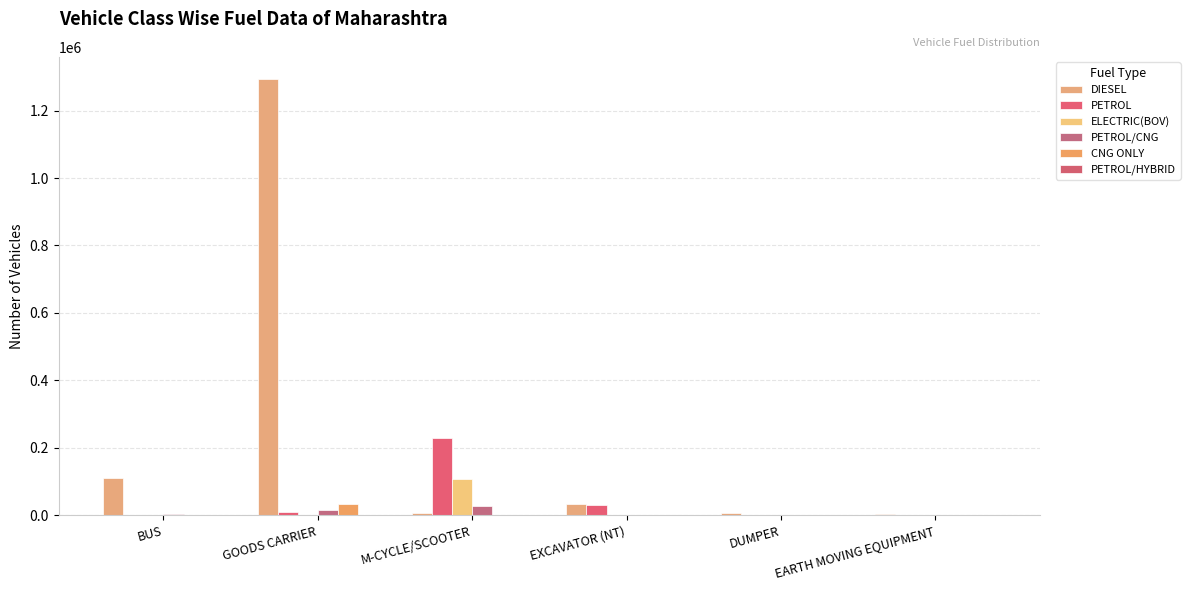

What is the greatest value displayed?

1294619